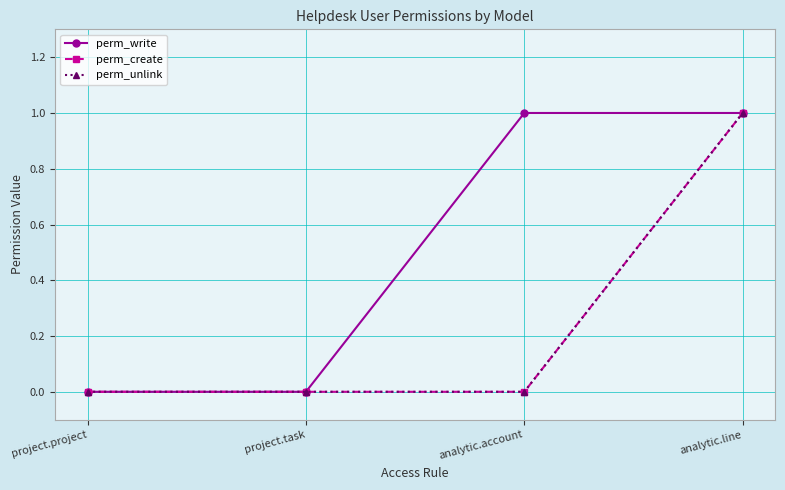

True or false: perm_unlink and perm_create cross at least once.

False